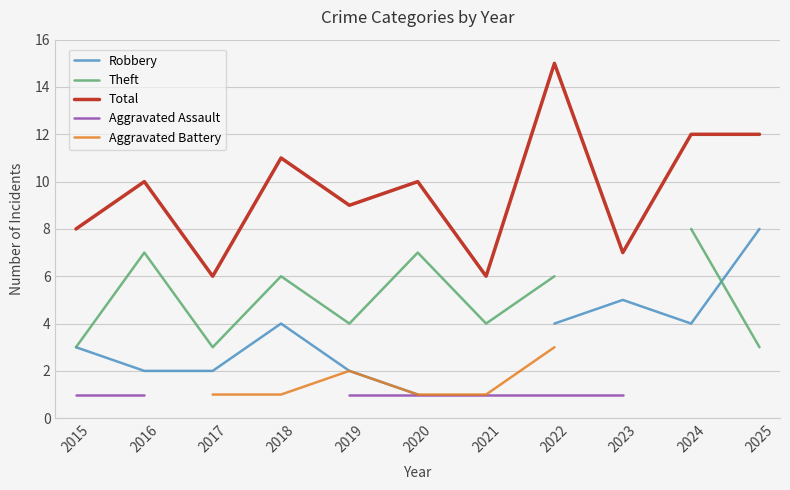

What is the difference between the maximum and second lowest values in the Robbery series?

6.0